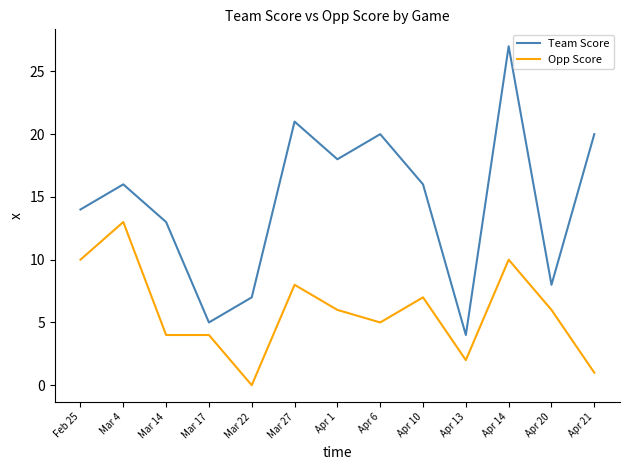

Which series has the largest range (max minus min)?

Team Score